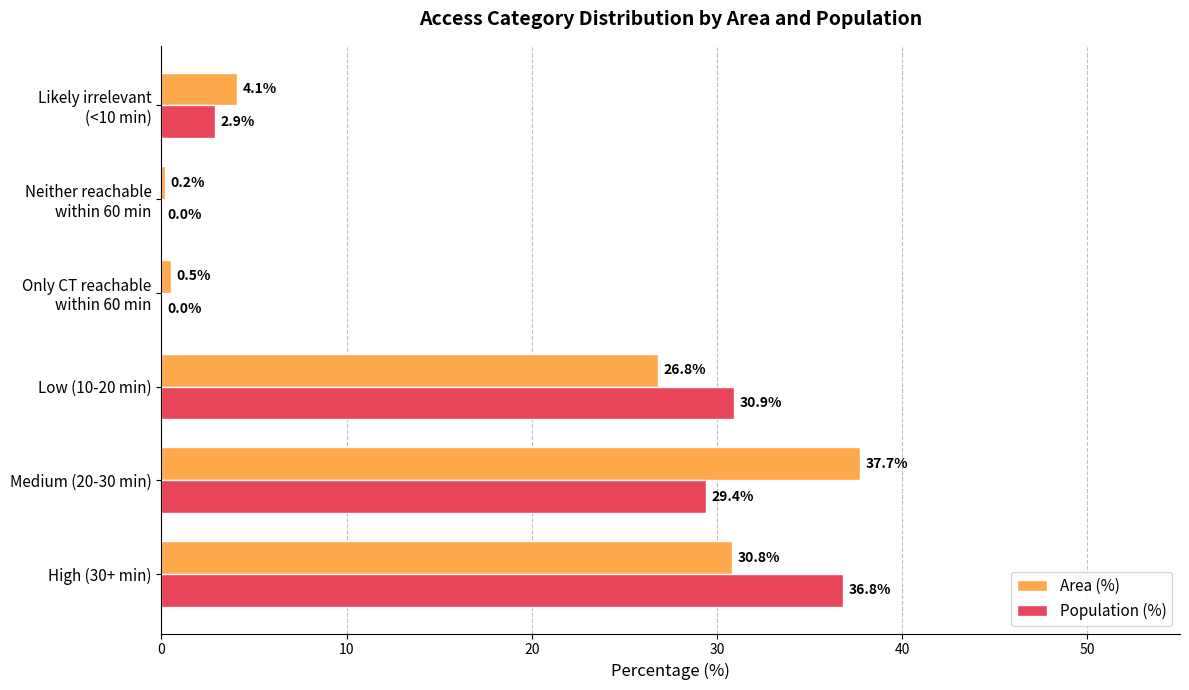

What is the average value of the Area (%) series?

16.7